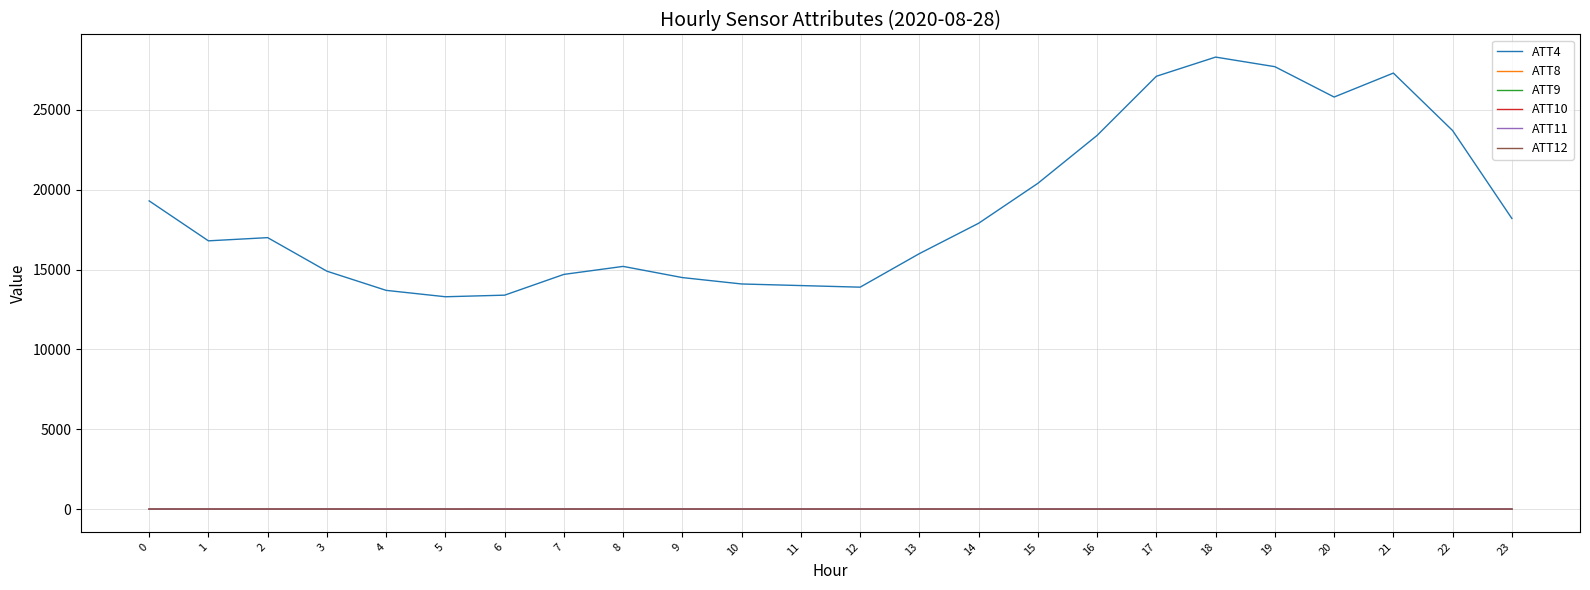

What is the sum of the ATT11 values at 4 and 1?

20.8